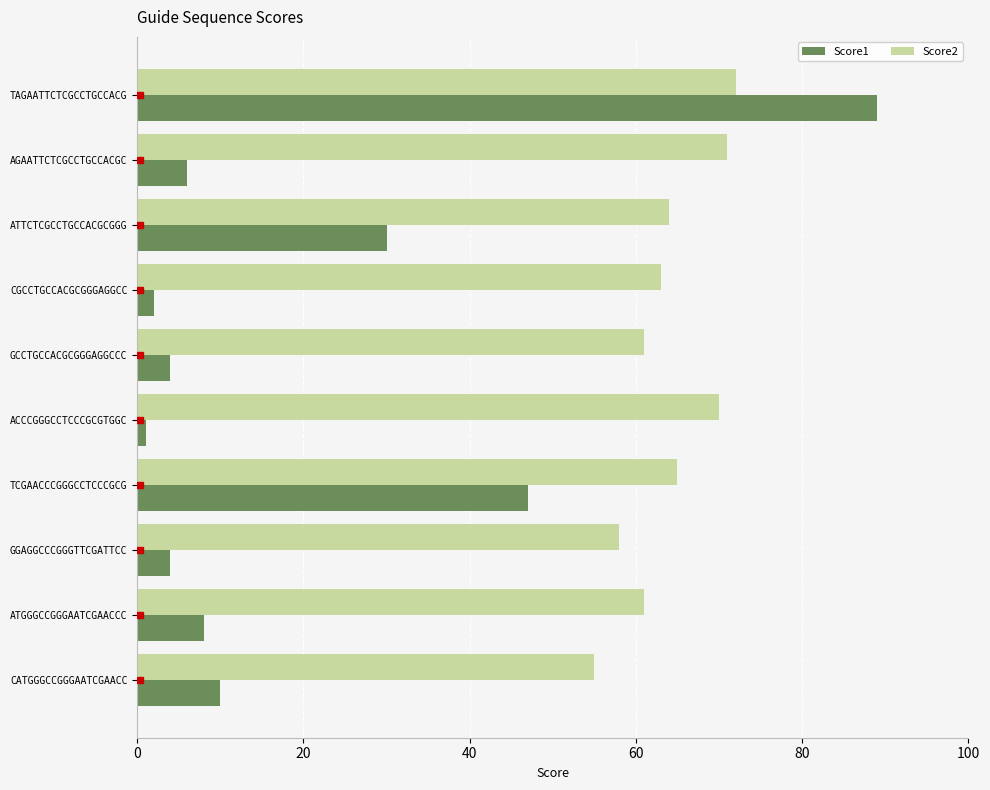

Which series has the largest total across all categories?

Score2